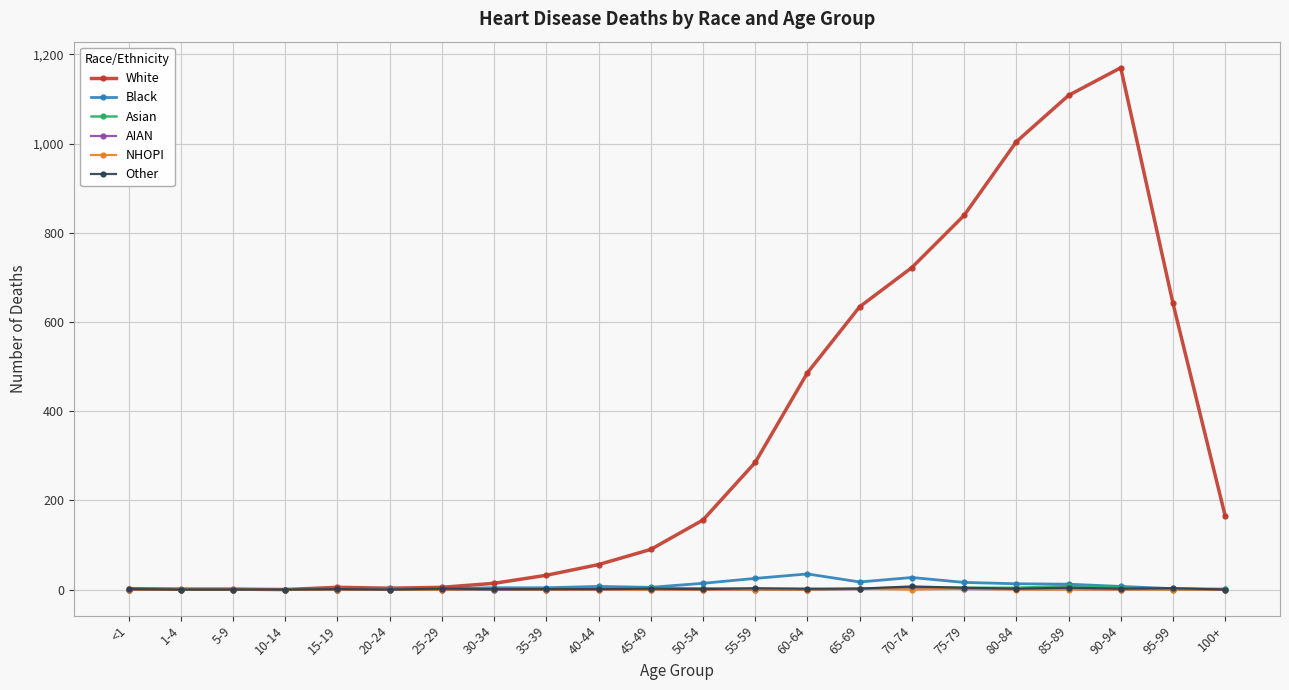

What is the maximum value shown in the chart?

1170